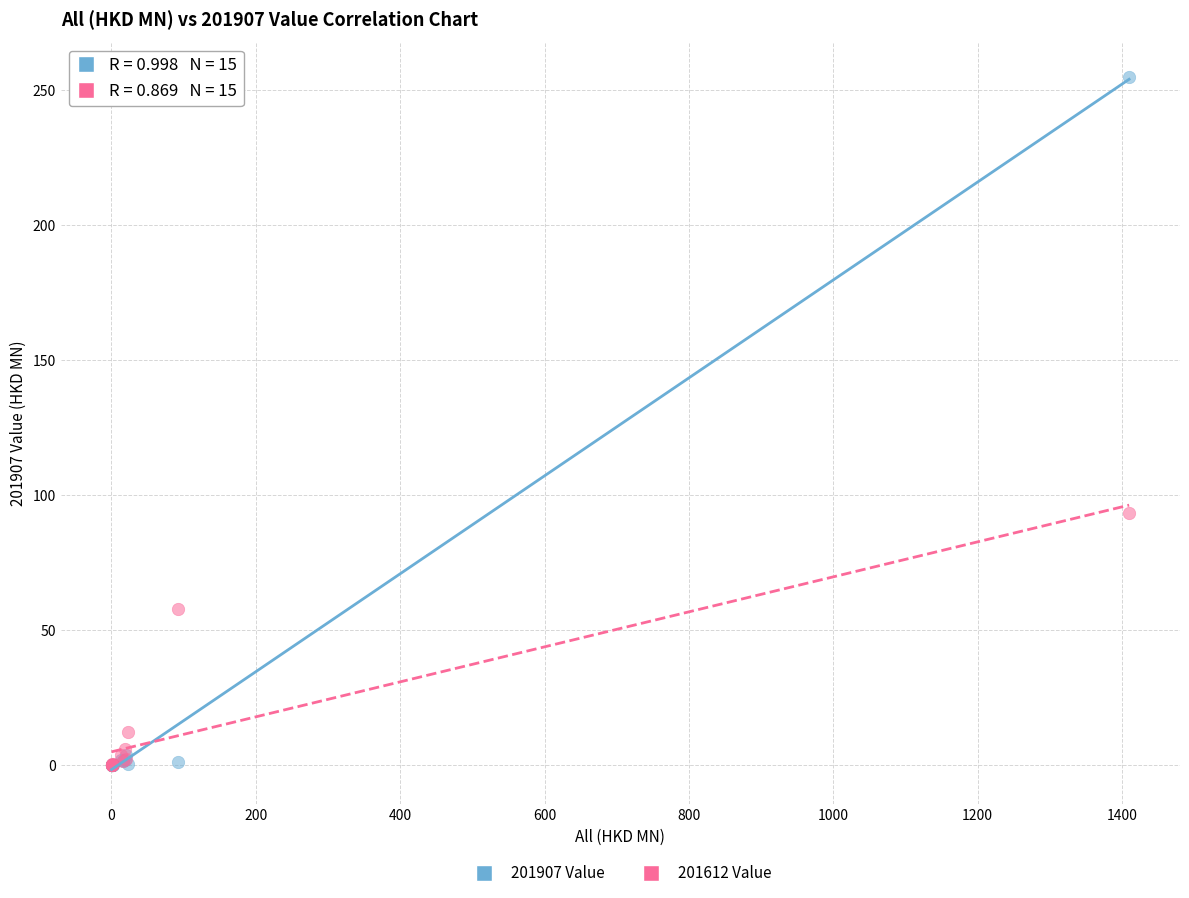

In the 201612 Value series, what Y value is closest to 46?

58.1